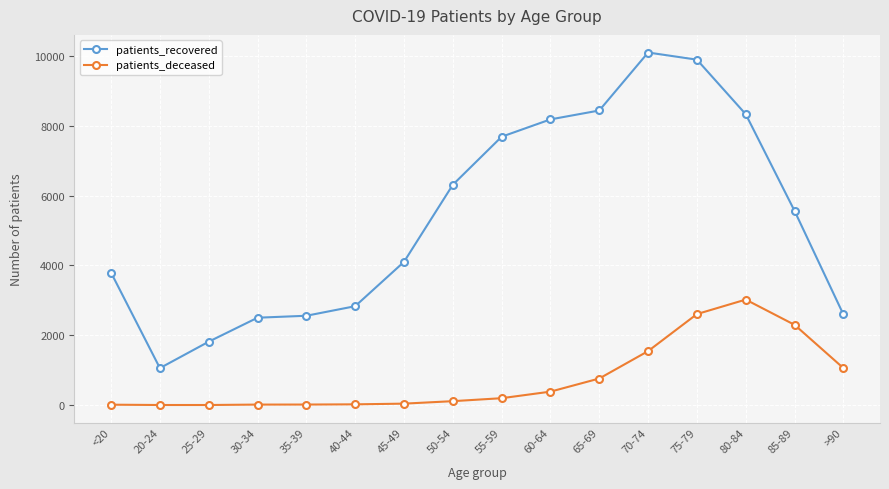

Which category has the highest value across all series?

70-74